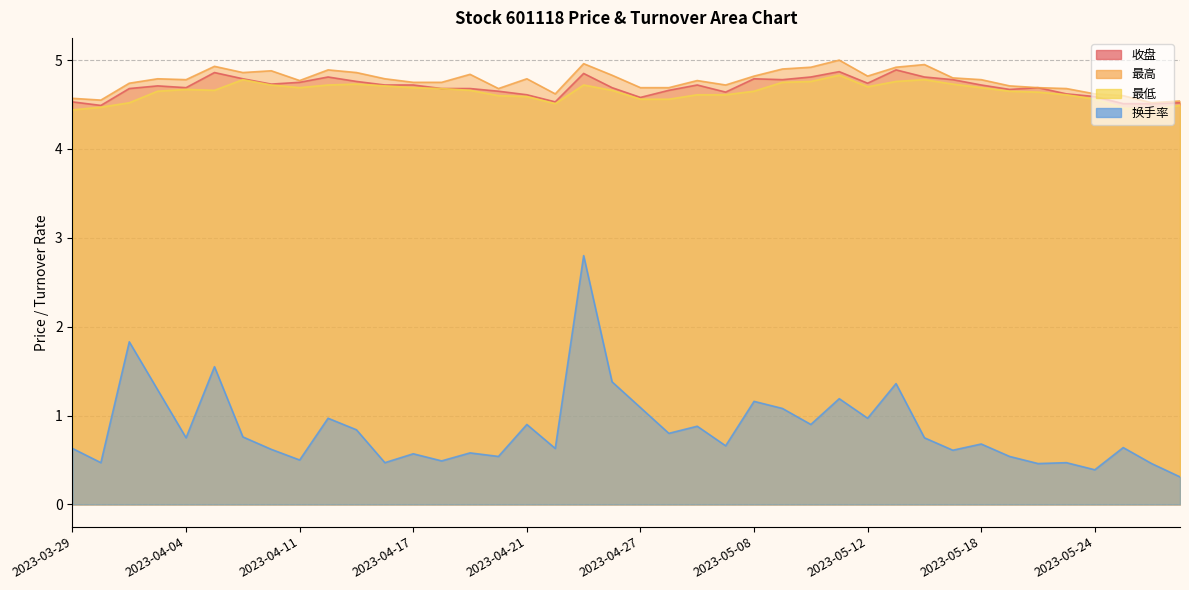

Reading left to right, what are all the values shown in this chart?

收盘: 2023-03-29=4.5	2023-03-30=4.5	2023-03-31=4.7	2023-04-03=4.7	2023-04-04=4.7	2023-04-06=4.9	2023-04-07=4.8	2023-04-10=4.7	2023-04-11=4.8	2023-04-12=4.8	2023-04-13=4.8	2023-04-14=4.7	2023-04-17=4.7	2023-04-18=4.7	2023-04-19=4.7	2023-04-20=4.7	2023-04-21=4.6	2023-04-24=4.5	2023-04-25=4.8	2023-04-26=4.7	2023-04-27=4.6	2023-04-28=4.7	2023-05-04=4.7	2023-05-05=4.6	2023-05-08=4.8	2023-05-09=4.8	2023-05-10=4.8	2023-05-11=4.9	2023-05-12=4.7	2023-05-15=4.9	2023-05-16=4.8	2023-05-17=4.8	2023-05-18=4.7	2023-05-19=4.7	2023-05-22=4.7	2023-05-23=4.6	2023-05-24=4.6	2023-05-25=4.5	2023-05-26=4.5	2023-05-29=4.5
最高: 2023-03-29=4.6	2023-03-30=4.5	2023-03-31=4.7	2023-04-03=4.8	2023-04-04=4.8	2023-04-06=4.9	2023-04-07=4.9	2023-04-10=4.9	2023-04-11=4.8	2023-04-12=4.9	2023-04-13=4.9	2023-04-14=4.8	2023-04-17=4.8	2023-04-18=4.8	2023-04-19=4.8	2023-04-20=4.7	2023-04-21=4.8	2023-04-24=4.6	2023-04-25=5.0	2023-04-26=4.8	2023-04-27=4.7	2023-04-28=4.7	2023-05-04=4.8	2023-05-05=4.7	2023-05-08=4.8	2023-05-09=4.9	2023-05-10=4.9	2023-05-11=5.0	2023-05-12=4.8	2023-05-15=4.9	2023-05-16=5.0	2023-05-17=4.8	2023-05-18=4.8	2023-05-19=4.7	2023-05-22=4.7	2023-05-23=4.7	2023-05-24=4.6	2023-05-25=4.6	2023-05-26=4.5	2023-05-29=4.5
最低: 2023-03-29=4.4	2023-03-30=4.5	2023-03-31=4.5	2023-04-03=4.7	2023-04-04=4.7	2023-04-06=4.7	2023-04-07=4.8	2023-04-10=4.7	2023-04-11=4.7	2023-04-12=4.7	2023-04-13=4.7	2023-04-14=4.7	2023-04-17=4.7	2023-04-18=4.7	2023-04-19=4.7	2023-04-20=4.6	2023-04-21=4.6	2023-04-24=4.5	2023-04-25=4.7	2023-04-26=4.7	2023-04-27=4.6	2023-04-28=4.6	2023-05-04=4.6	2023-05-05=4.6	2023-05-08=4.7	2023-05-09=4.8	2023-05-10=4.8	2023-05-11=4.8	2023-05-12=4.7	2023-05-15=4.8	2023-05-16=4.8	2023-05-17=4.7	2023-05-18=4.7	2023-05-19=4.7	2023-05-22=4.6	2023-05-23=4.6	2023-05-24=4.6	2023-05-25=4.5	2023-05-26=4.4	2023-05-29=4.5
换手率: 2023-03-29=0.6	2023-03-30=0.5	2023-03-31=1.8	2023-04-03=1.3	2023-04-04=0.8	2023-04-06=1.6	2023-04-07=0.8	2023-04-10=0.6	2023-04-11=0.5	2023-04-12=1.0	2023-04-13=0.8	2023-04-14=0.5	2023-04-17=0.6	2023-04-18=0.5	2023-04-19=0.6	2023-04-20=0.5	2023-04-21=0.9	2023-04-24=0.6	2023-04-25=2.8	2023-04-26=1.4	2023-04-27=1.1	2023-04-28=0.8	2023-05-04=0.9	2023-05-05=0.7	2023-05-08=1.2	2023-05-09=1.1	2023-05-10=0.9	2023-05-11=1.2	2023-05-12=1.0	2023-05-15=1.4	2023-05-16=0.8	2023-05-17=0.6	2023-05-18=0.7	2023-05-19=0.5	2023-05-22=0.5	2023-05-23=0.5	2023-05-24=0.4	2023-05-25=0.6	2023-05-26=0.5	2023-05-29=0.3